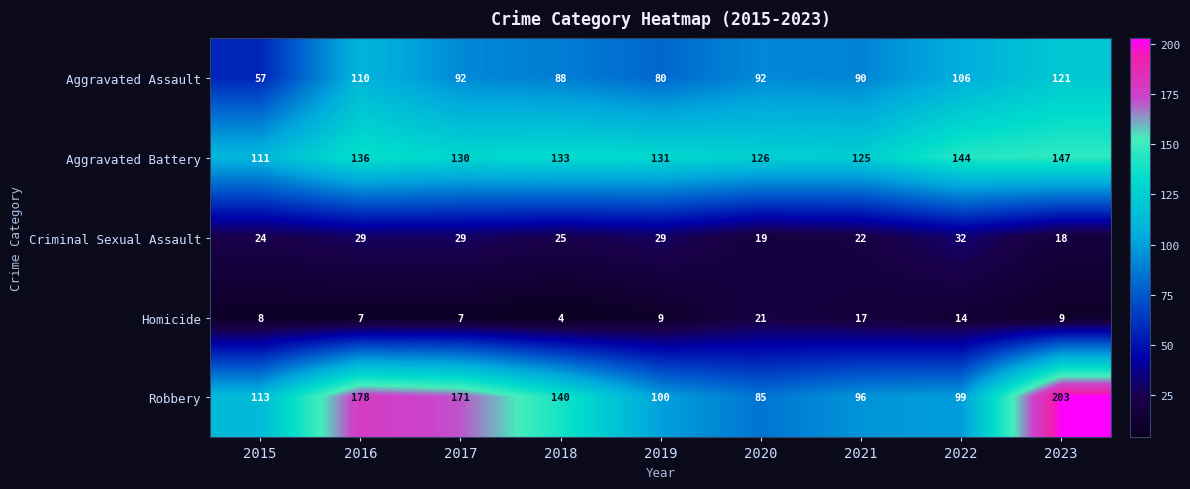

What is the difference between the second highest and minimum values in the Criminal Sexual Assault series?

11